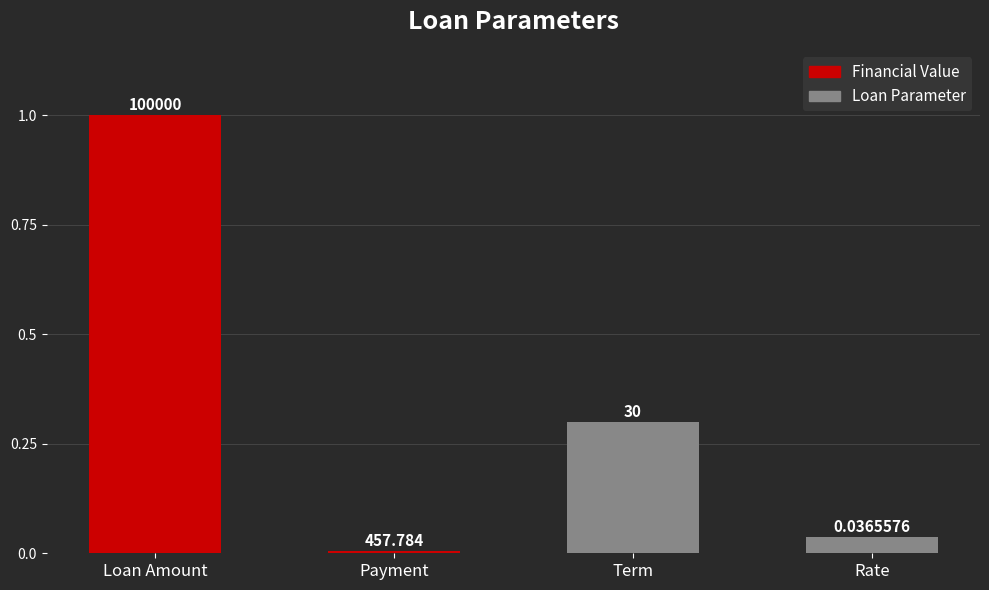

Where is the data nearest to the value 0?

Payment